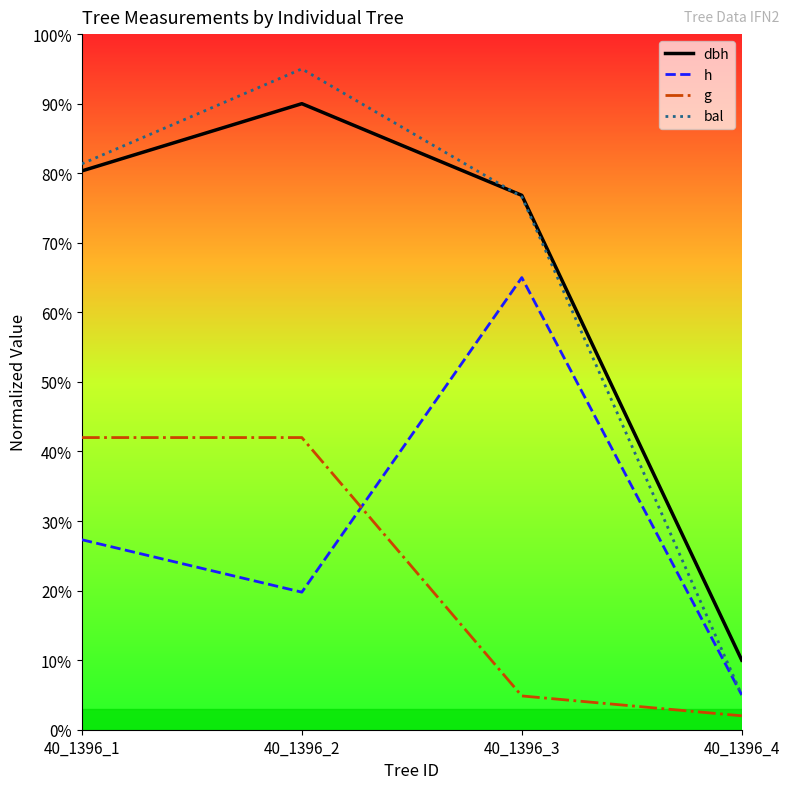

True or false: dbh and h cross at least once.

False